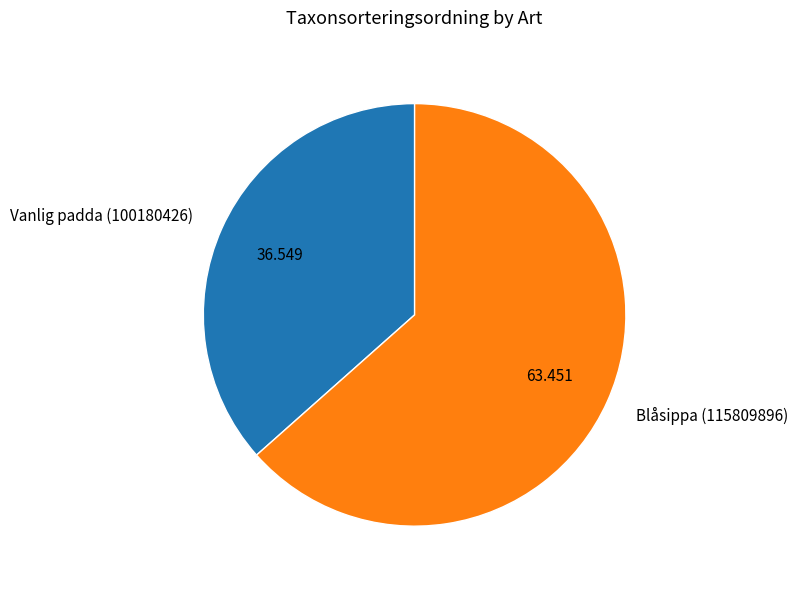

Is the sum of Blåsippa (115809896) and Vanlig padda (100180426) greater than half?

Yes